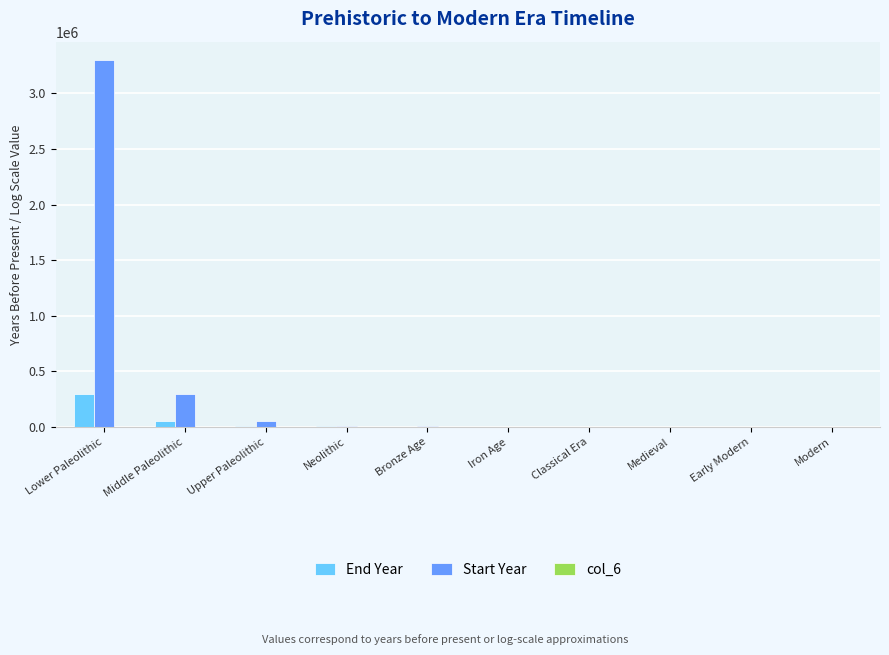

Is it true that End Year equals 0.0 at Modern?

True